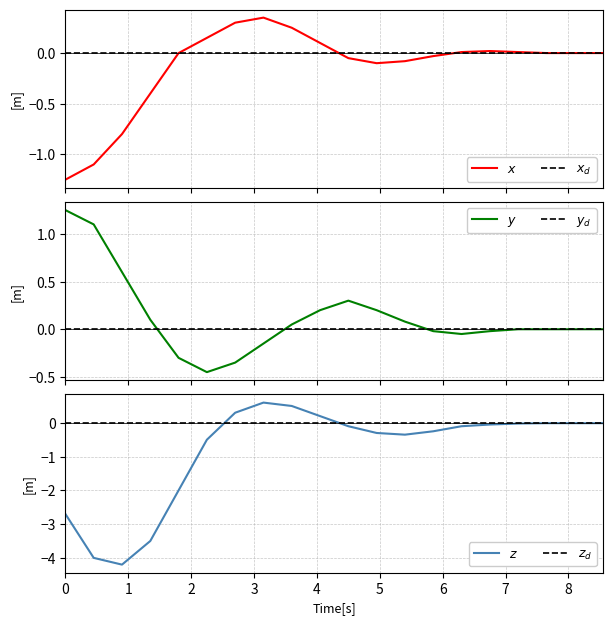

Is this an area chart (filled region under the line)?

No